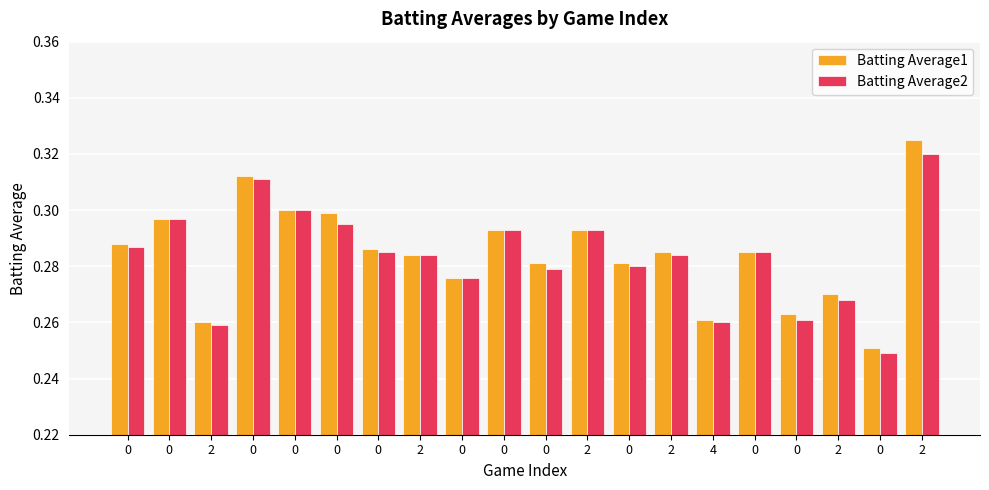

What is the label of the 6th bar from the right?

4